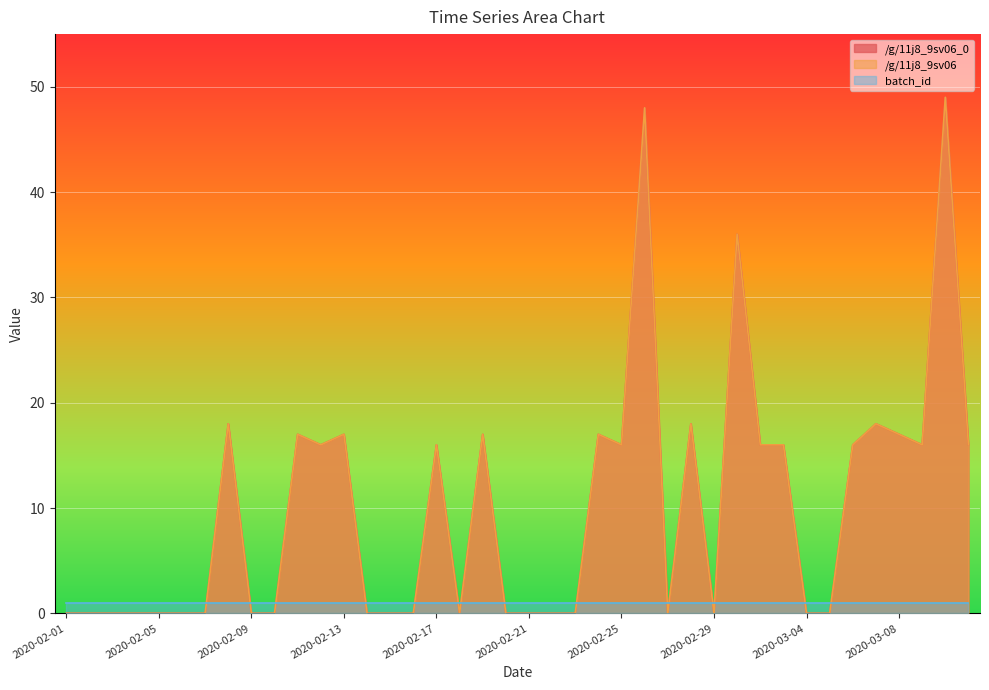

Is it true that /g/11j8_9sv06 equals 27 at 2020-02-29?

False